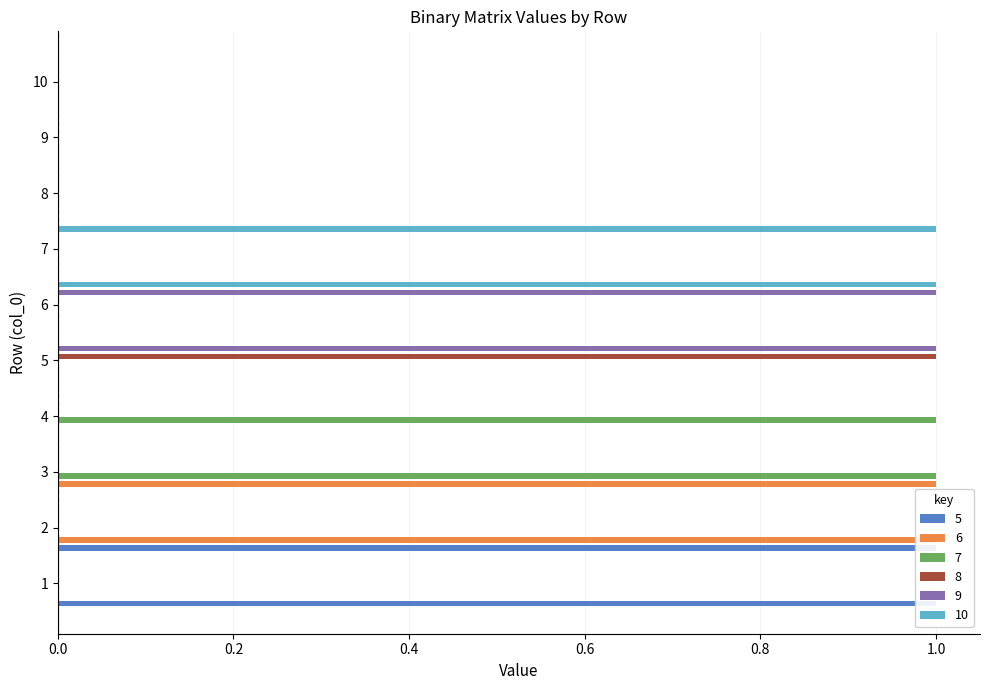

Count the 5 values in the range 0 to 1.

10